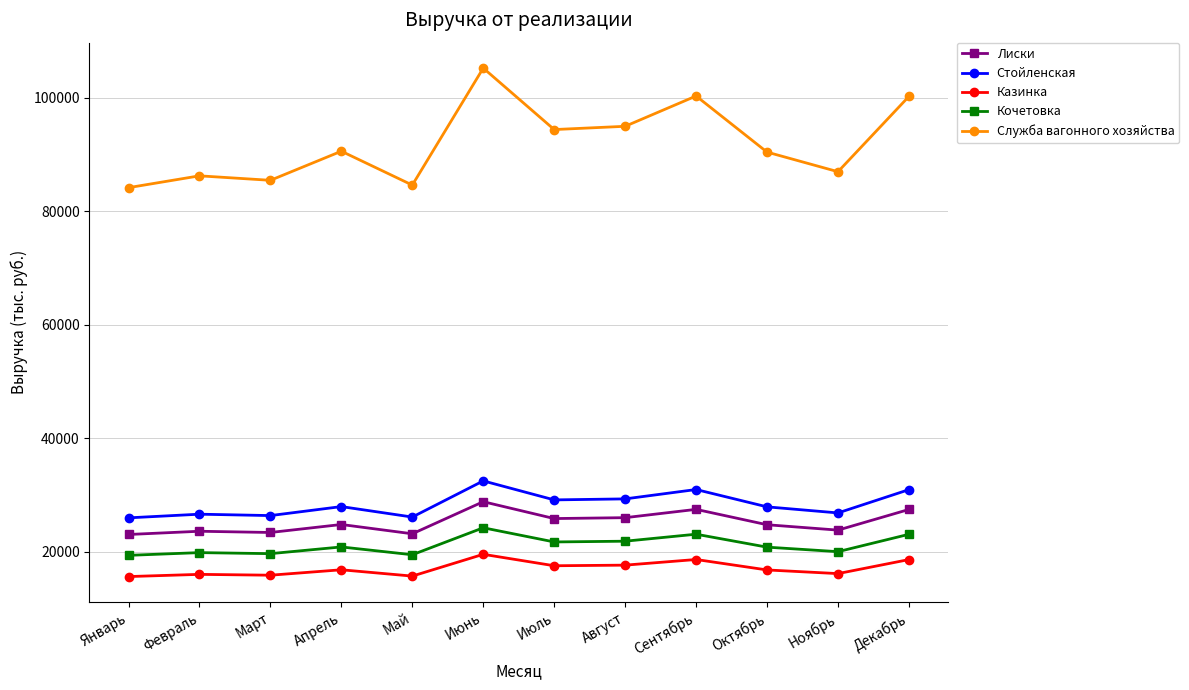

The Кочетовка series shows 21895 at Август. True or false?

True